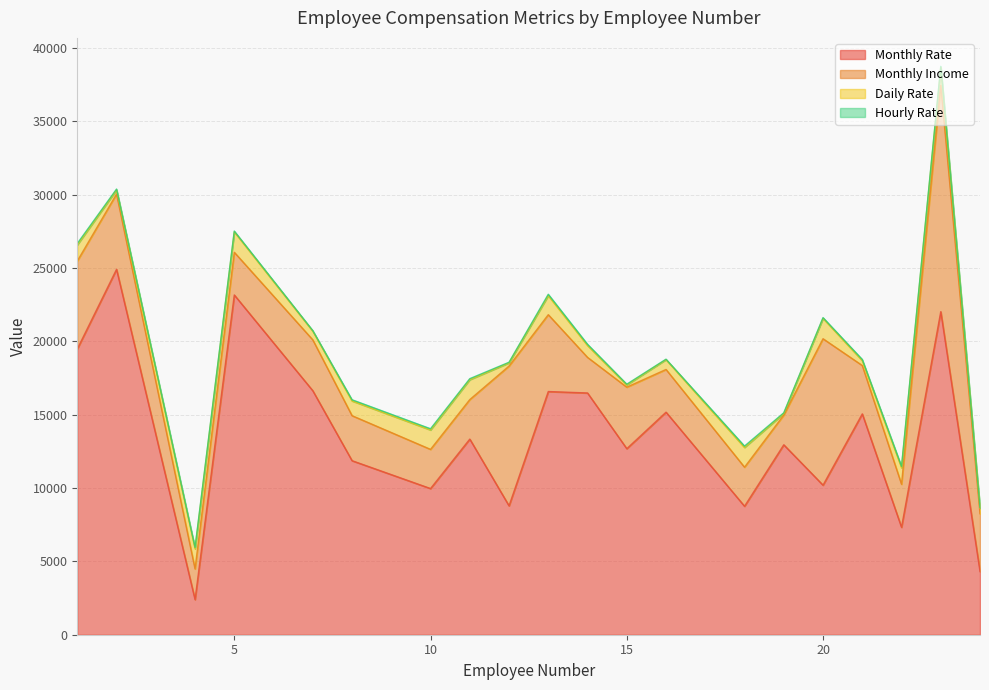

The value of Monthly Rate at 11 is 13335. True or false?

True